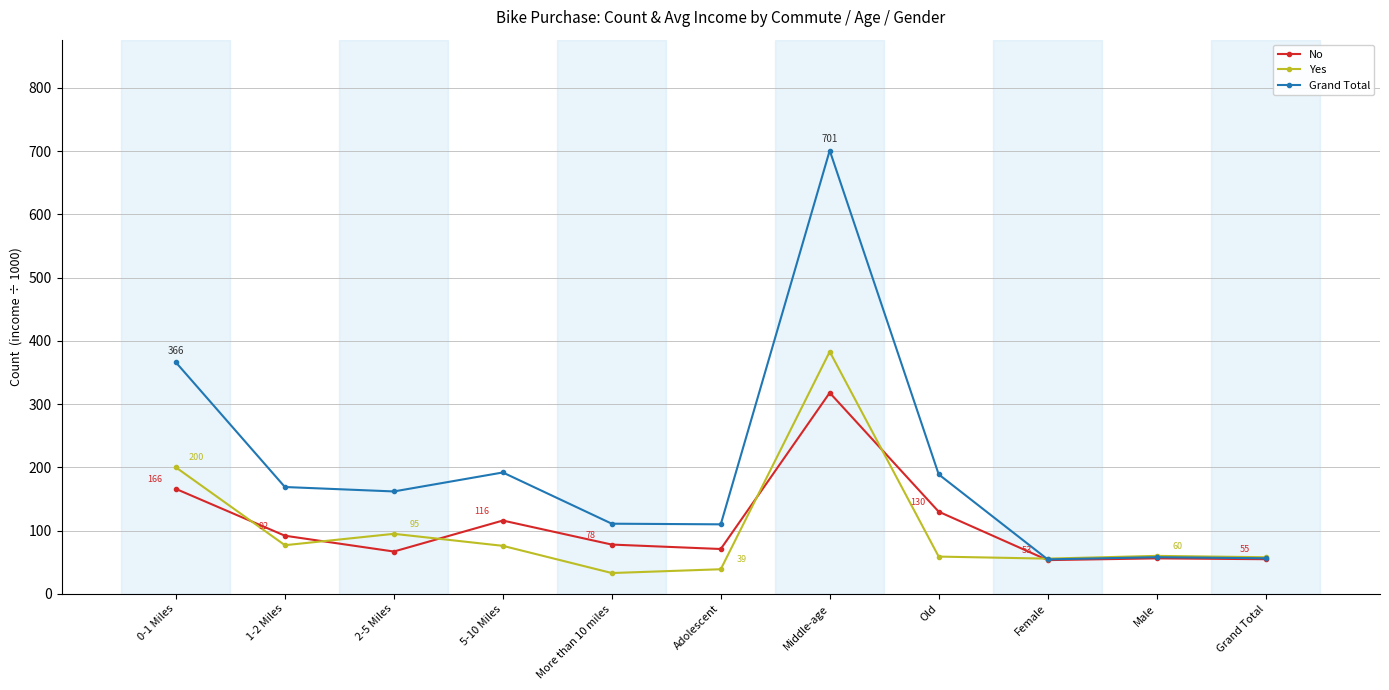

What is the label of the 8th point from the right?

5-10 Miles